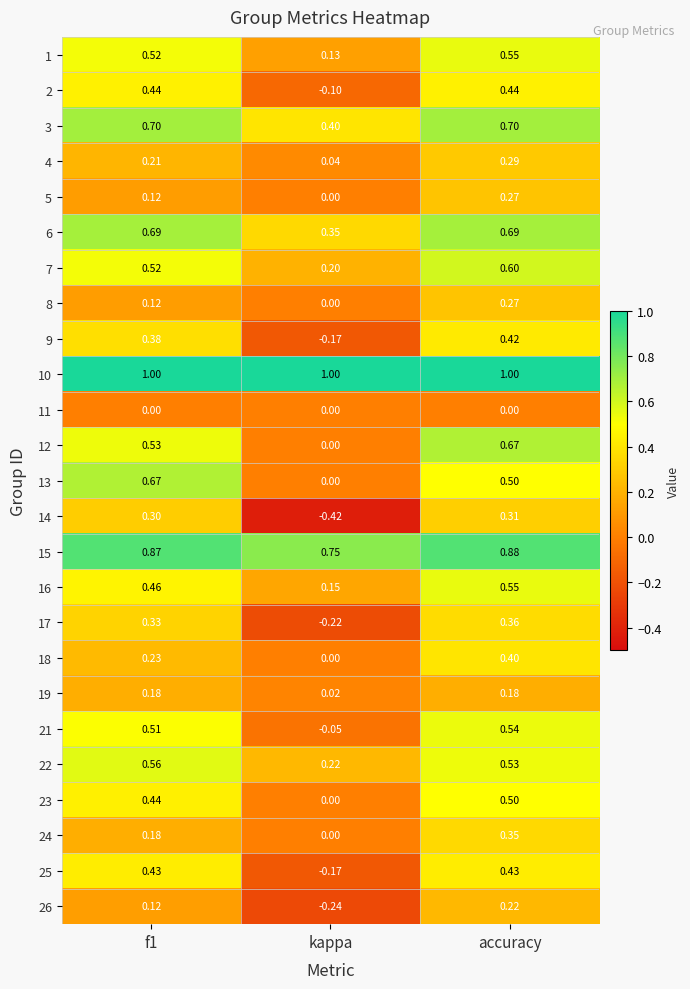

At which category is the sum across all series the highest?

accuracy